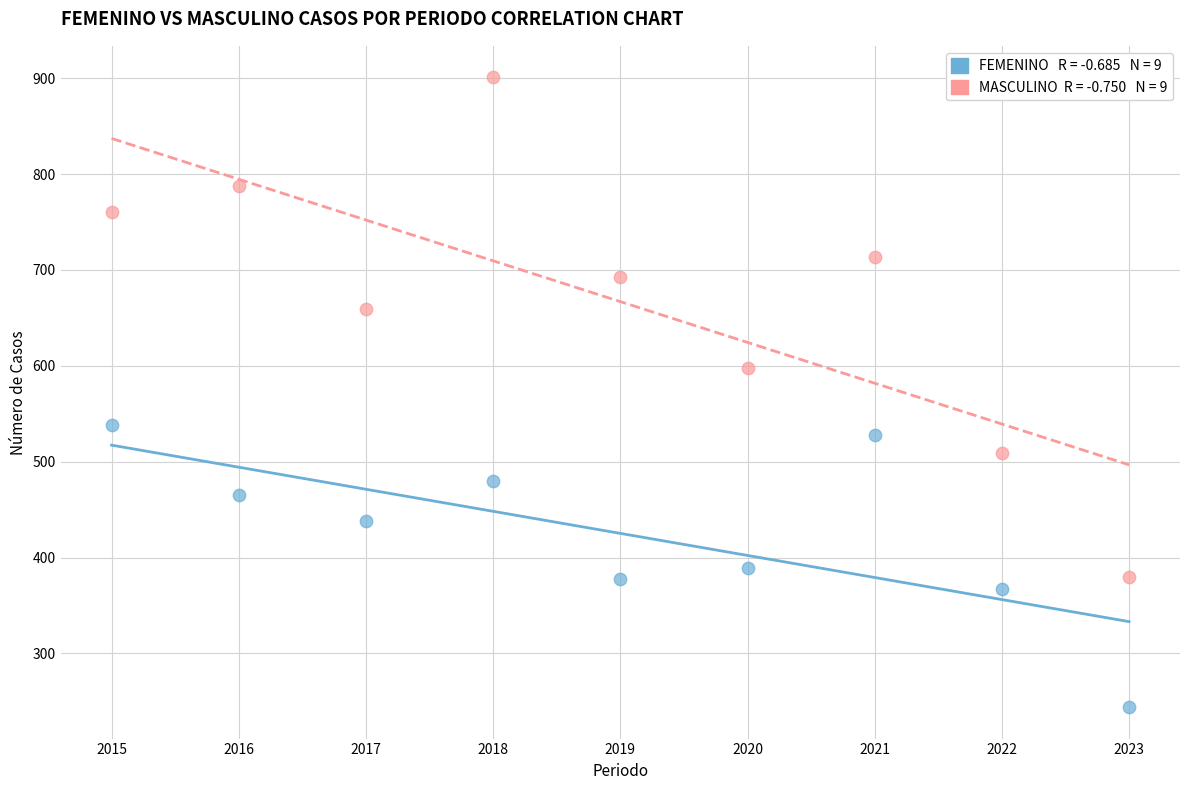

Across all series, what Y value is closest to 572?

598